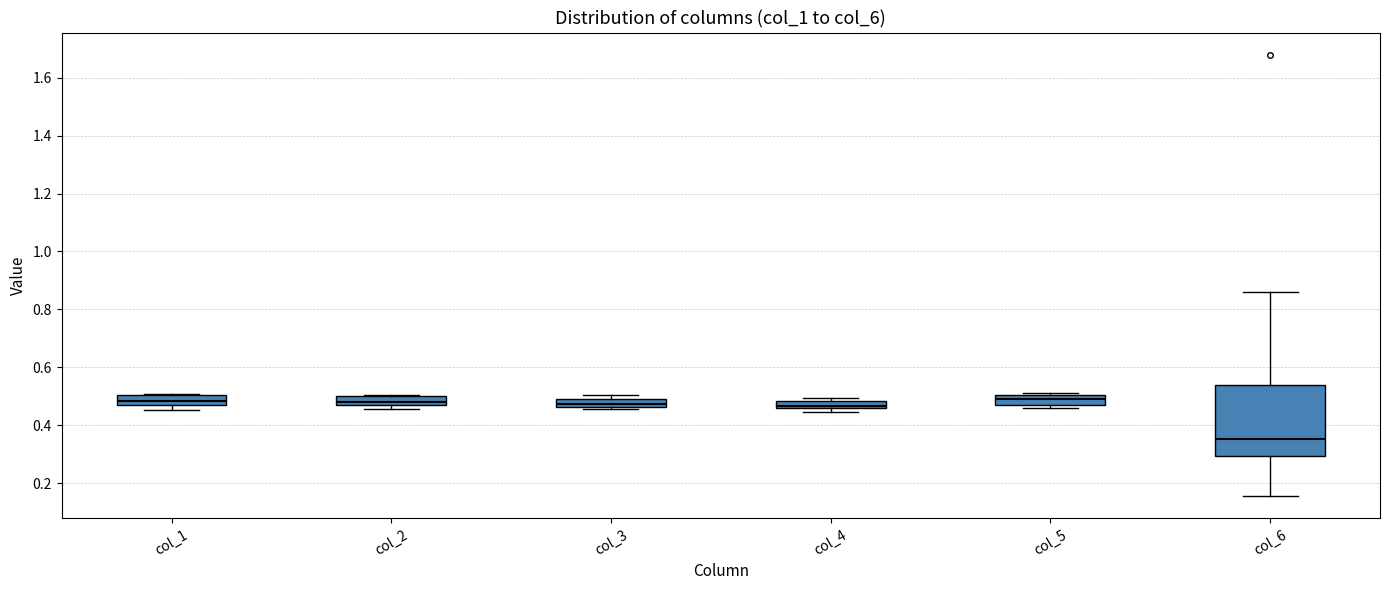

Comparing the boxes themselves (not the whiskers), which one is the tallest?

col_6